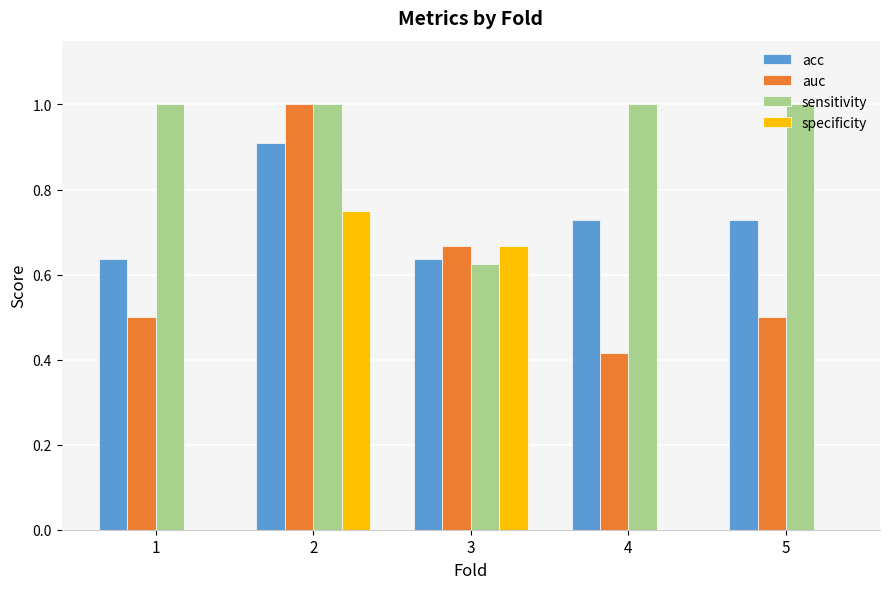

What is the sum of all sensitivity values?

4.6